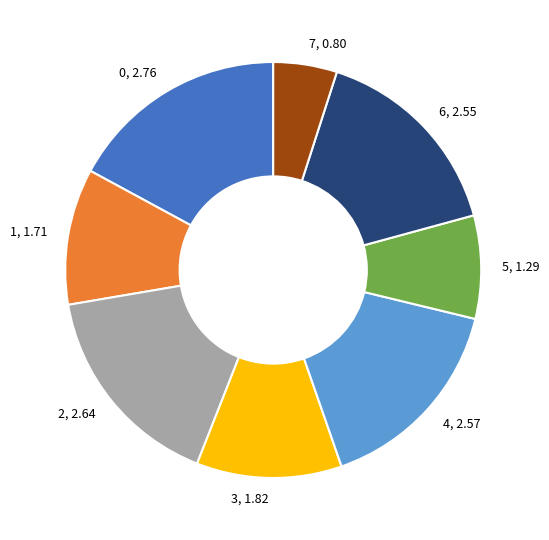

True or false: 3 accounts for 17% of the total.

False